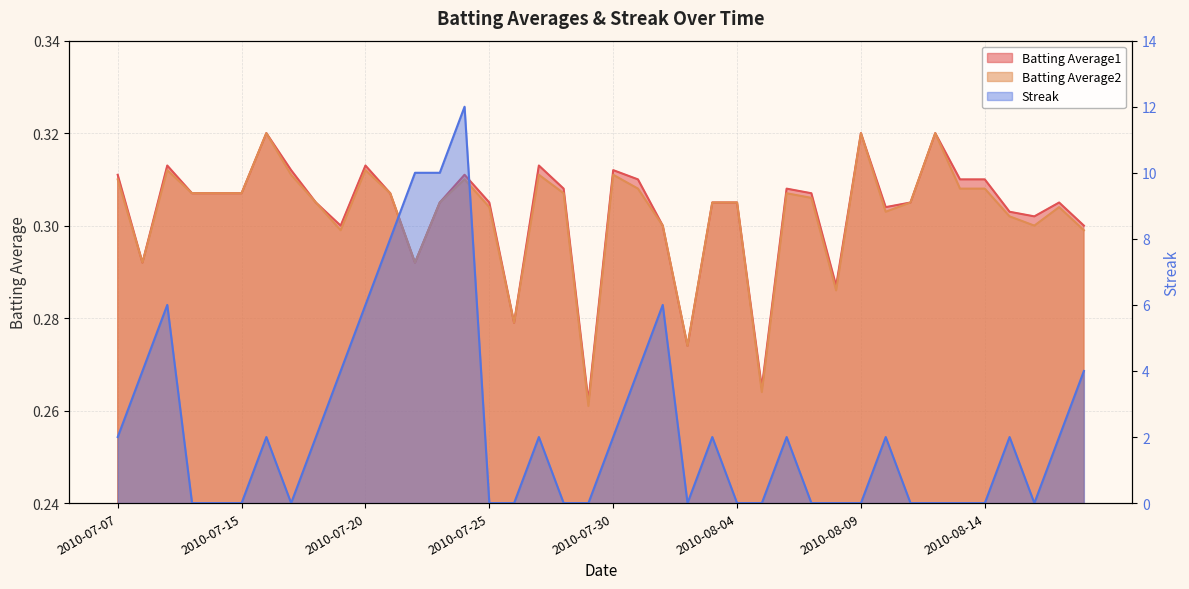

Reading right to left, list all the values displayed in this chart.

Batting Average1: 0.3	0.3	0.3	0.3	0.3	0.3	0.3	0.3	0.3	0.3	0.3	0.3	0.3	0.3	0.3	0.3	0.3	0.3	0.3	0.3	0.3	0.3	0.3	0.3	0.3	0.3	0.3	0.3	0.3	0.3	0.3	0.3	0.3	0.3	0.3	0.3	0.3	0.3	0.3	0.3
Batting Average2: 0.3	0.3	0.3	0.3	0.3	0.3	0.3	0.3	0.3	0.3	0.3	0.3	0.3	0.3	0.3	0.3	0.3	0.3	0.3	0.3	0.3	0.3	0.3	0.3	0.3	0.3	0.3	0.3	0.3	0.3	0.3	0.3	0.3	0.3	0.3	0.3	0.3	0.3	0.3	0.3
Streak: 4.0	2.0	0.0	2.0	0.0	0.0	0.0	0.0	2.0	0.0	0.0	0.0	2.0	0.0	0.0	2.0	0.0	6.0	4.0	2.0	0.0	0.0	2.0	0.0	0.0	12.0	10.0	10.0	8.0	6.0	4.0	2.0	0.0	2.0	0.0	0.0	0.0	6.0	4.0	2.0